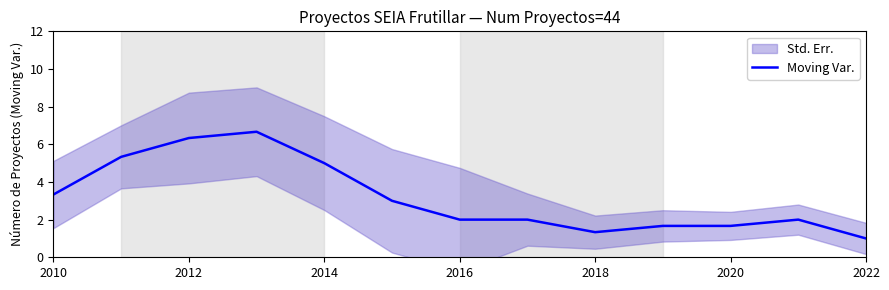

Is it true that Moving Var. equals 1.0 at 2014?

False